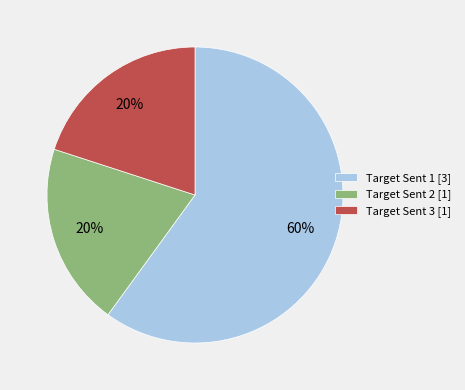

Is it true that Target Sent 3 [1] is 33% of the pie?

False